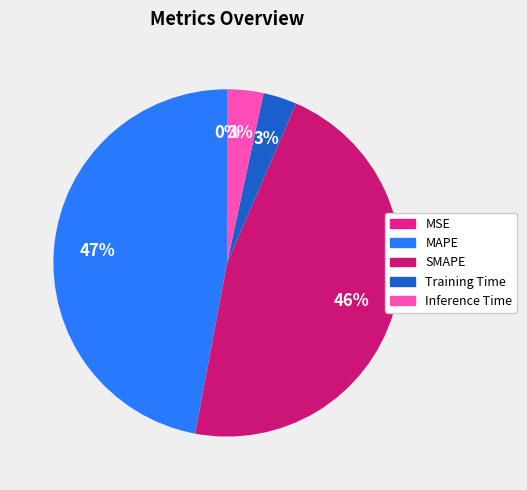

How many slices are in this pie chart?

5